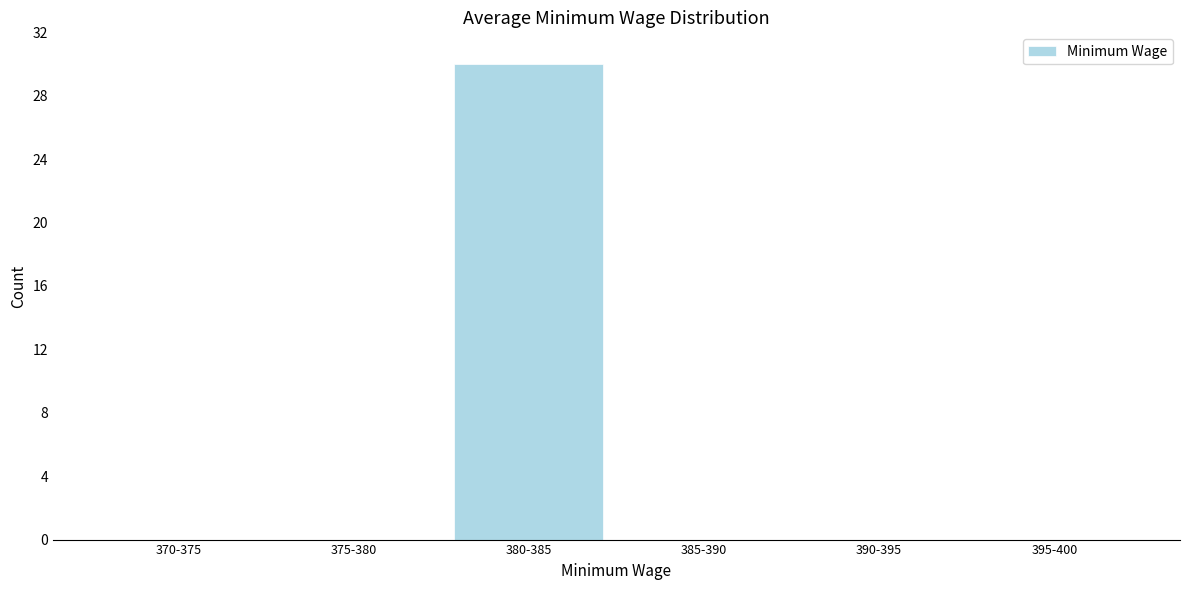

Reading left to right, list all the values displayed in this chart.

370-375=0	375-380=0	380-385=30	385-390=0	390-395=0	395-400=0